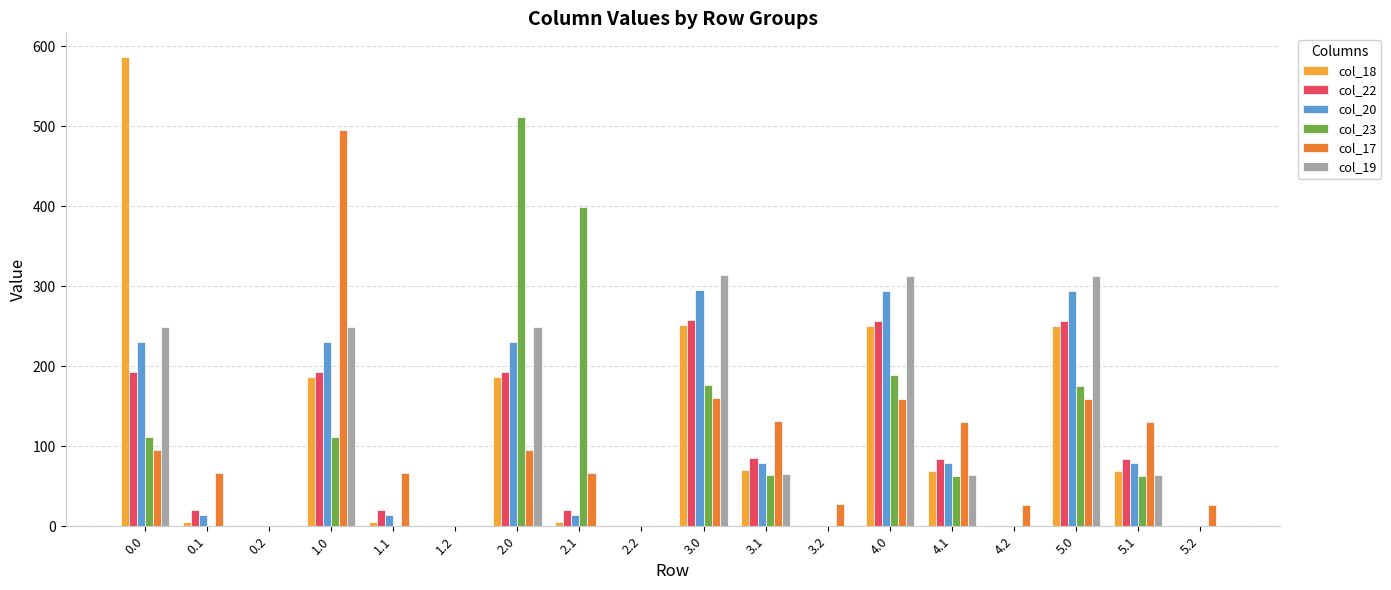

What is the total value across all series at 4.0?

1462.5